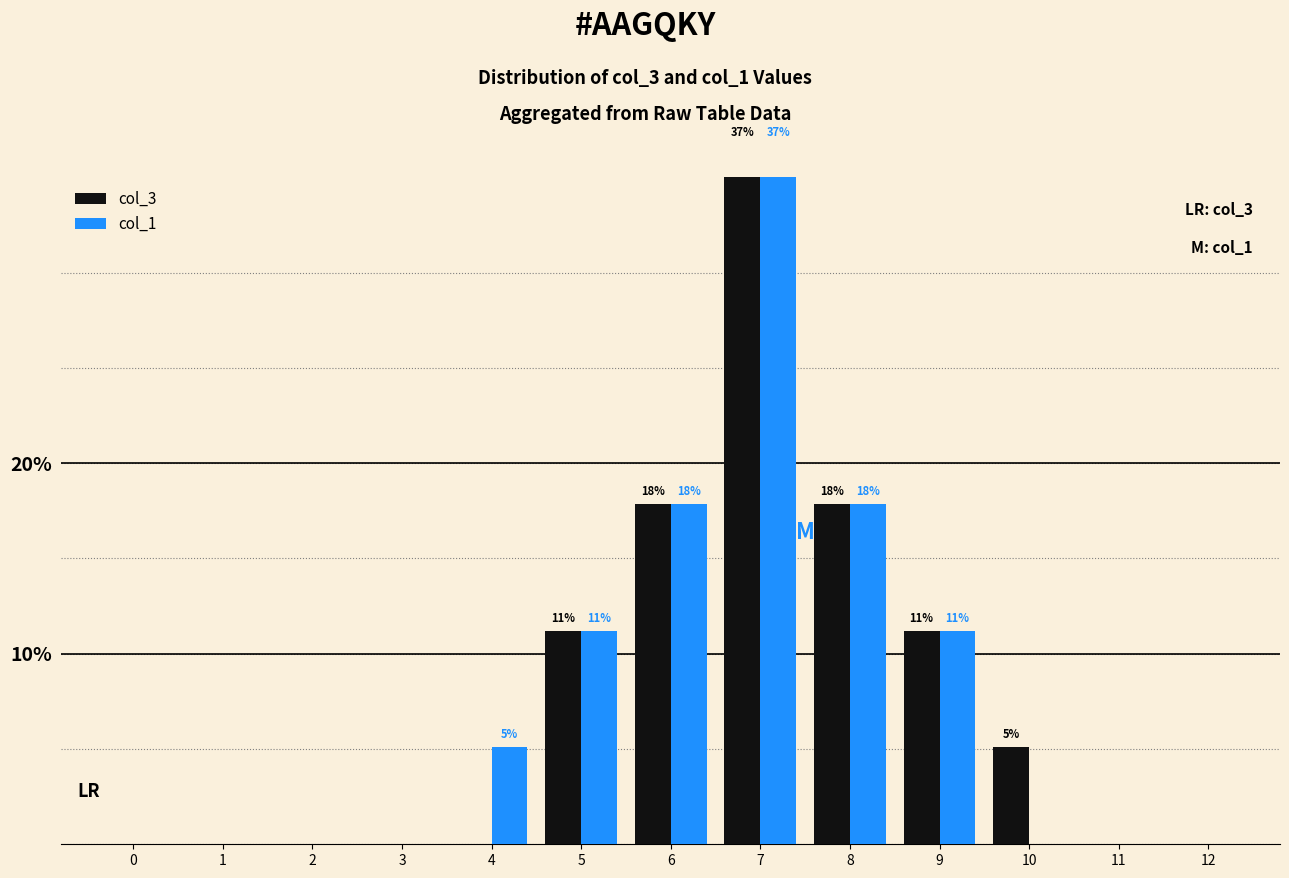

List the series in order of their peak value, highest first.

col_3, col_1